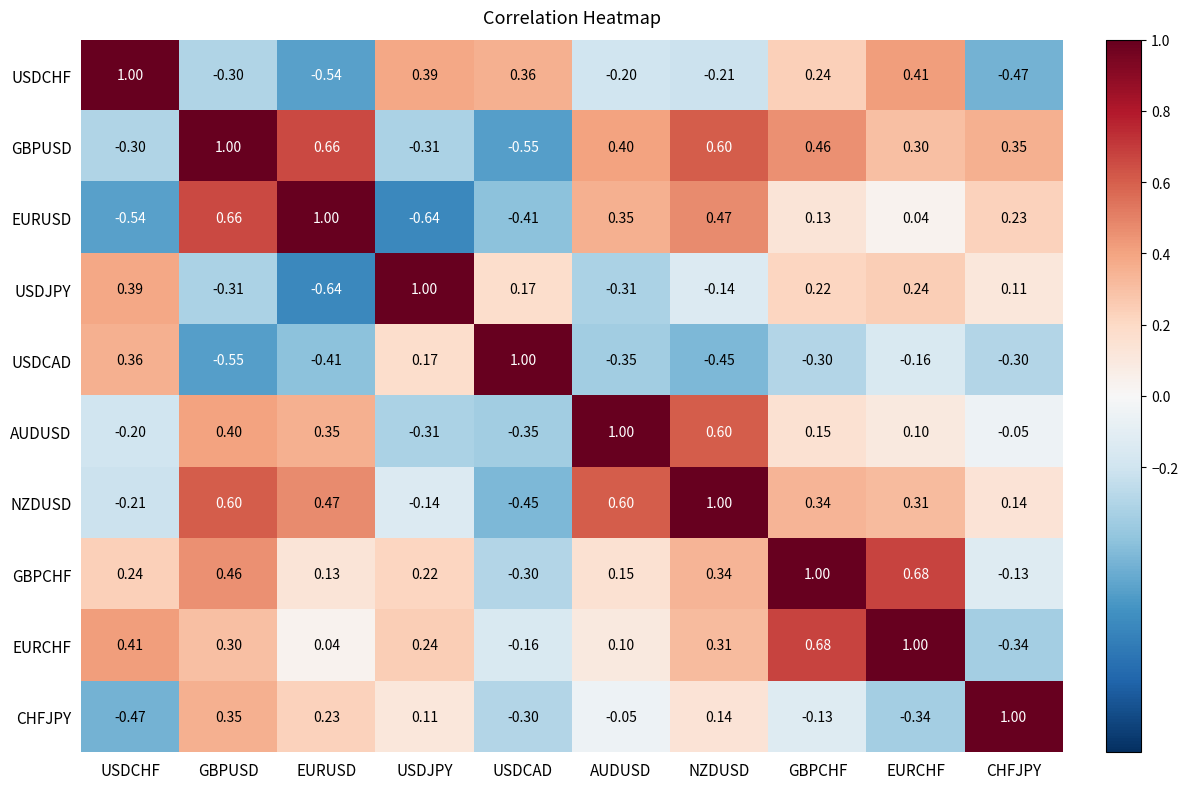

Which category has the highest value in the EURUSD series?

EURUSD